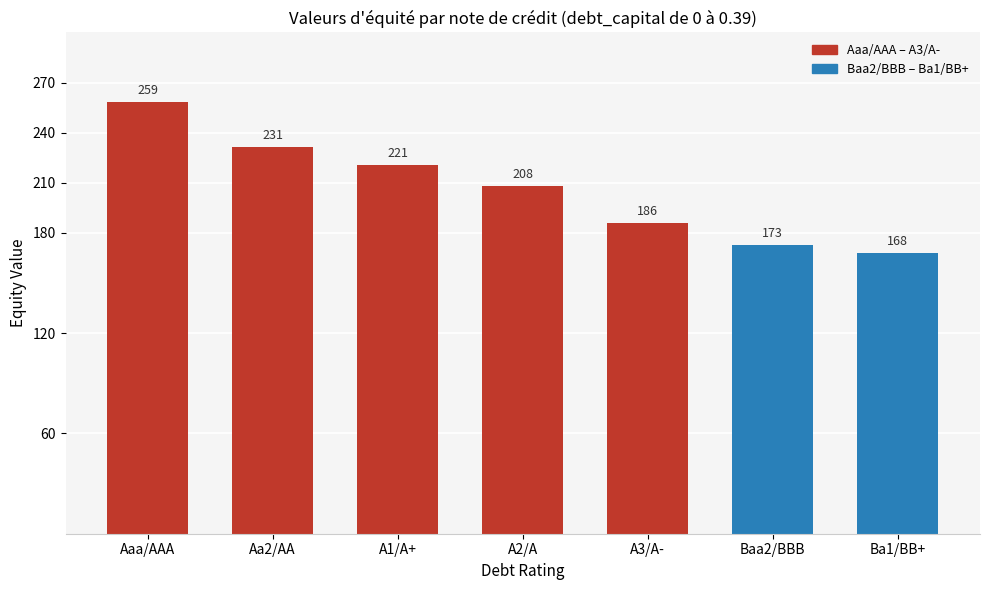

List the labels in order of value, smallest first.

Ba1/BB+, Baa2/BBB, A3/A-, A2/A, A1/A+, Aa2/AA, Aaa/AAA